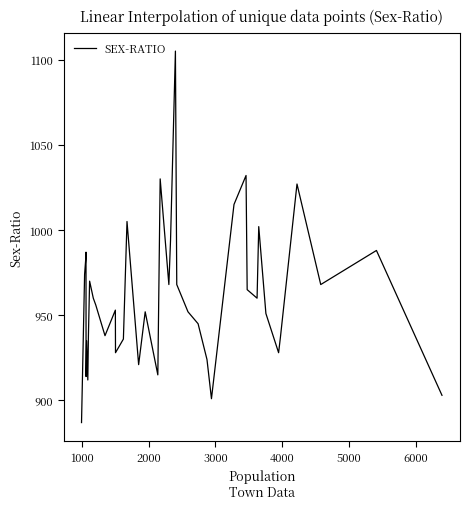

What is the greatest value displayed?

1105